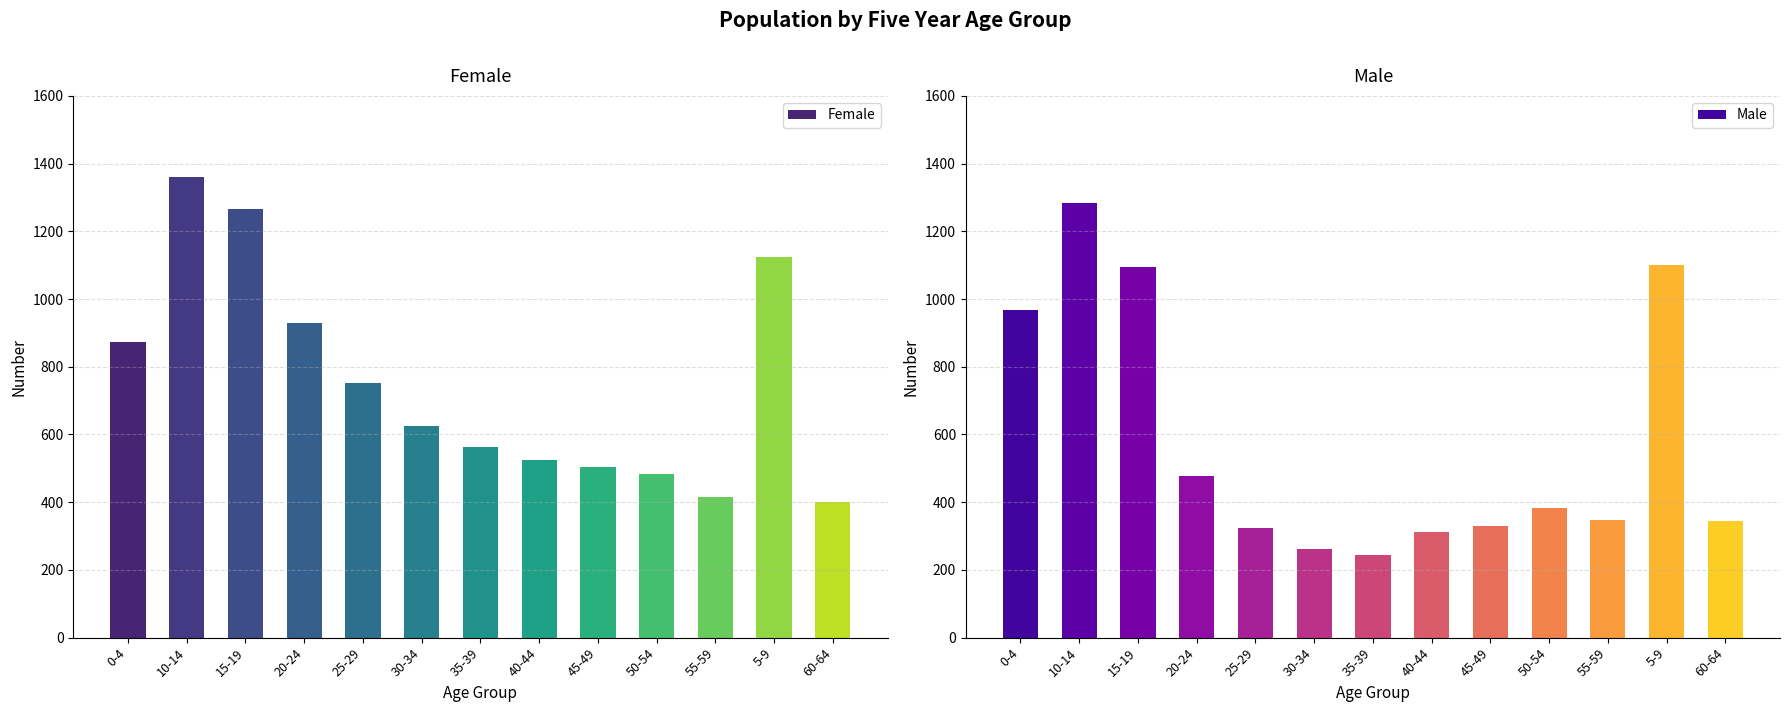

Where does the Female series first go above 625?

0-4